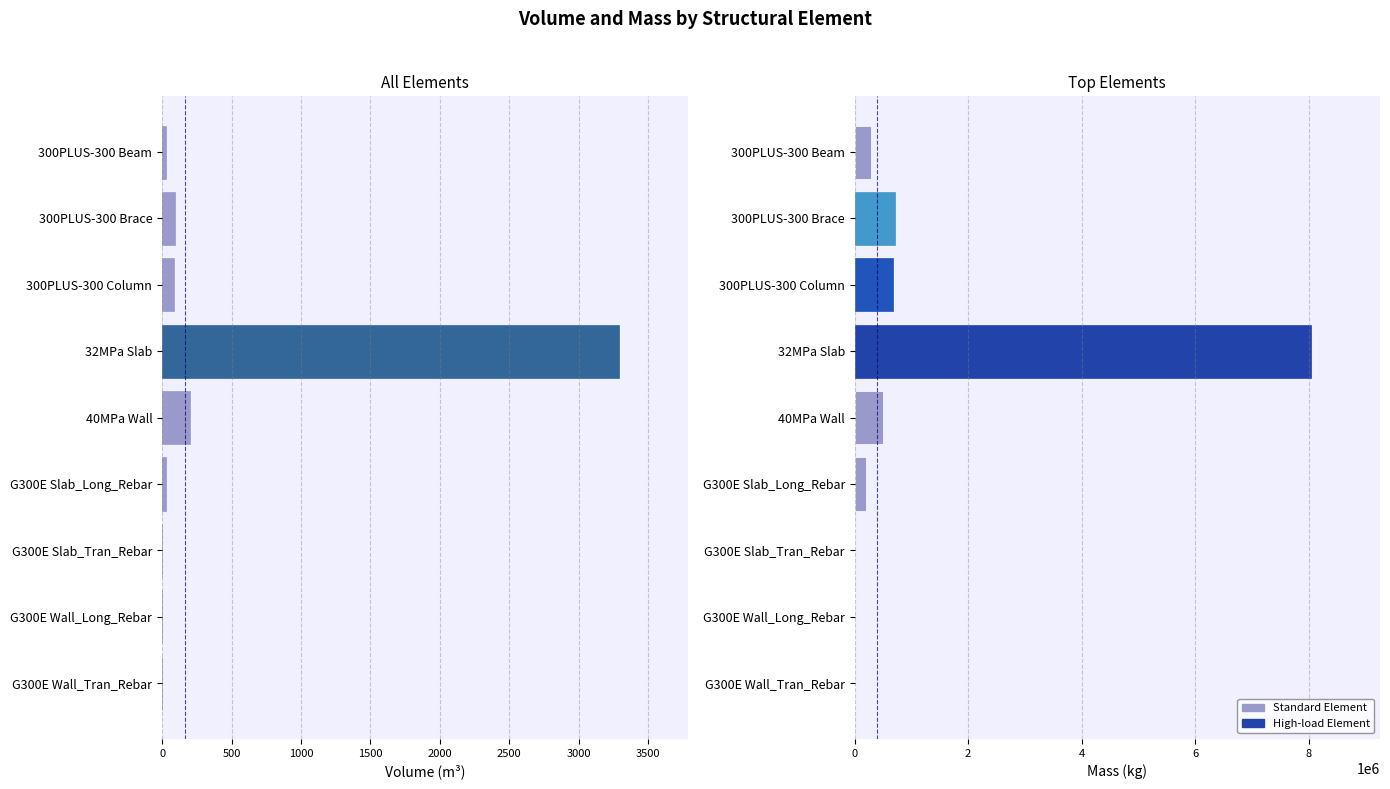

What is the difference between the second highest and minimum values in the Mass_(kg) series?

718314.7